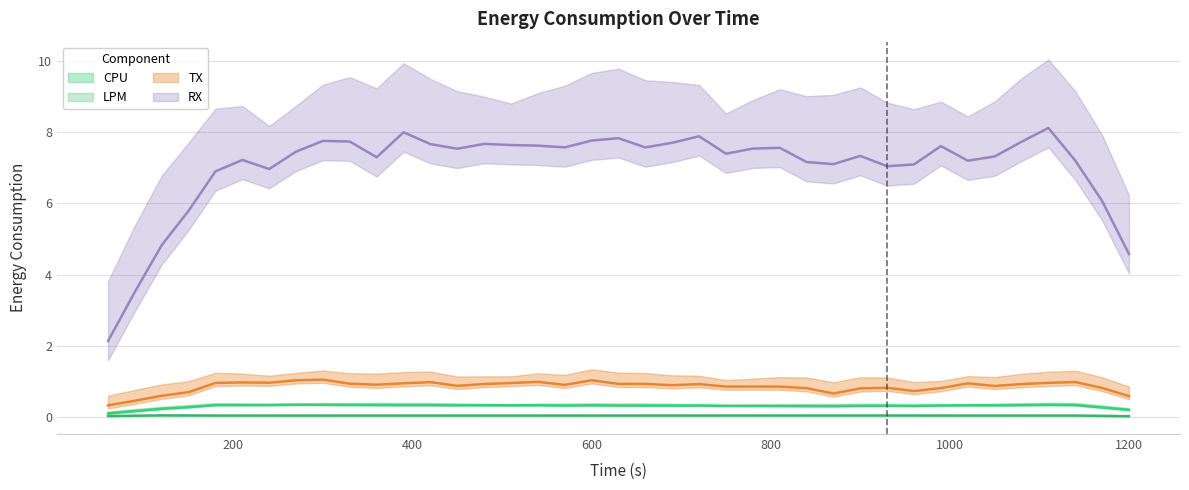

True or false: CPU and RX cross at least once.

False